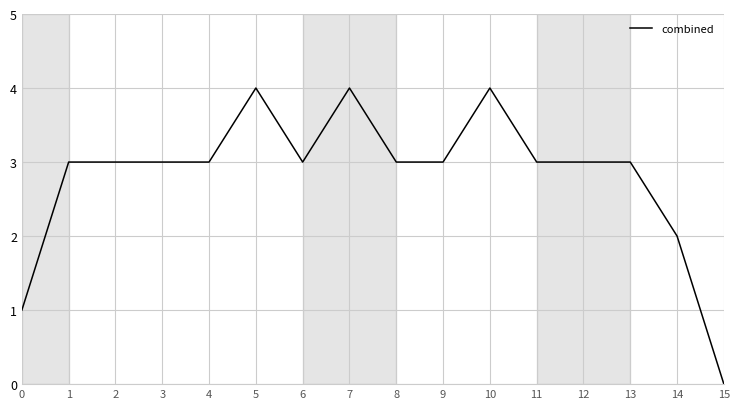

What is the sum of all values?

45